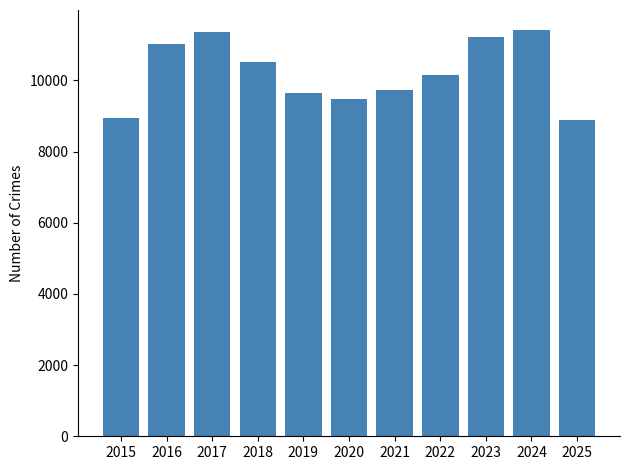

What is the greatest value displayed?

11407